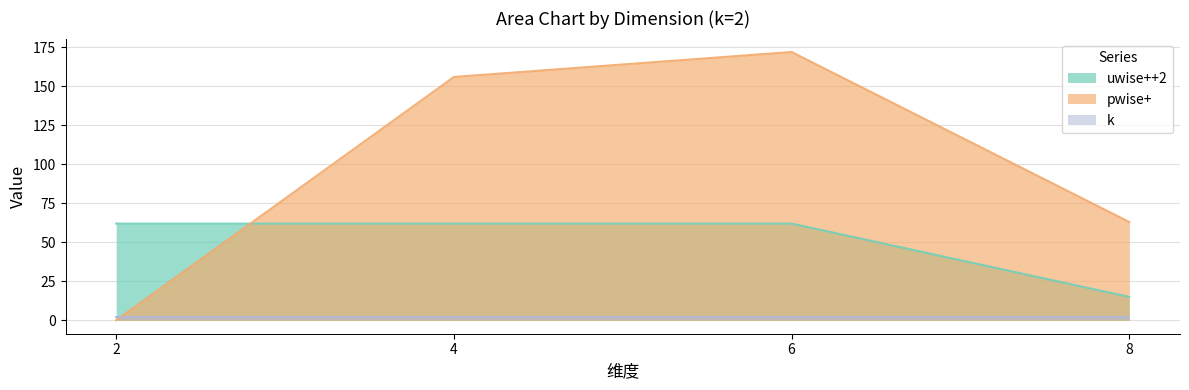

What is the difference between the pwise+ values at 6 and 8?

109